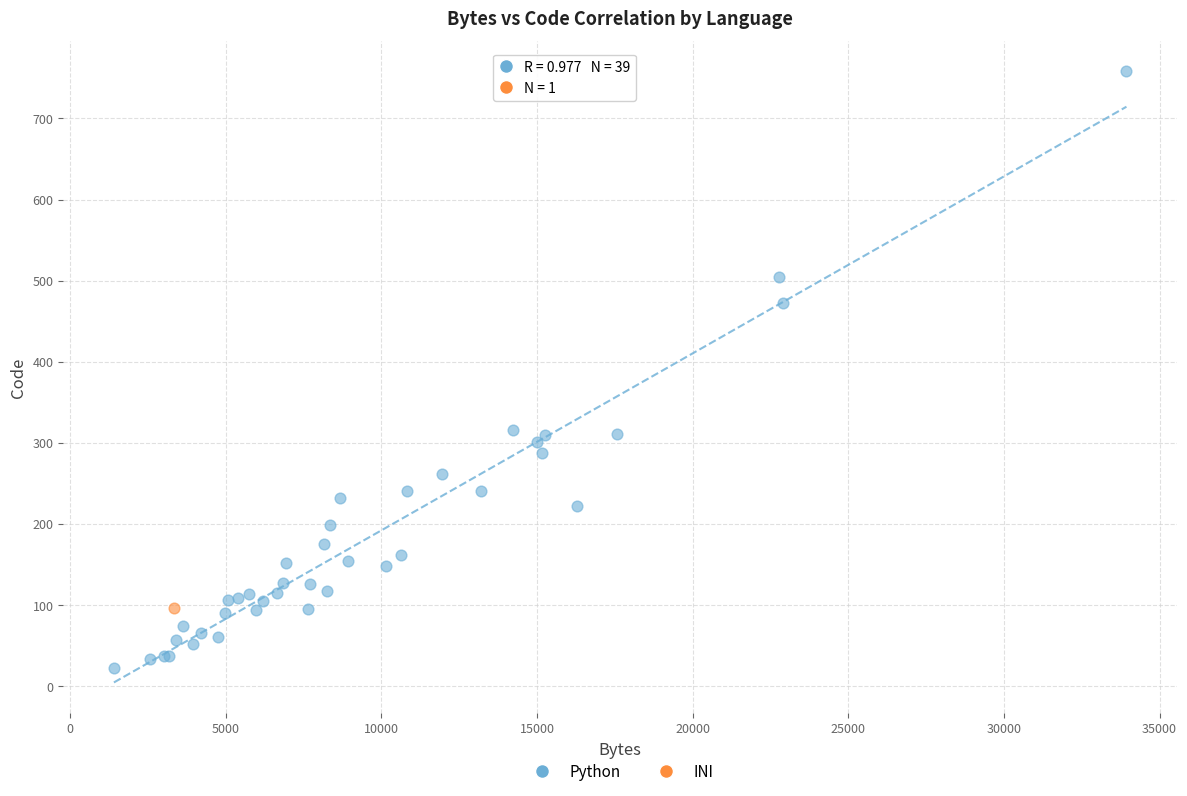

What are all the series names shown in the legend?

Python, INI